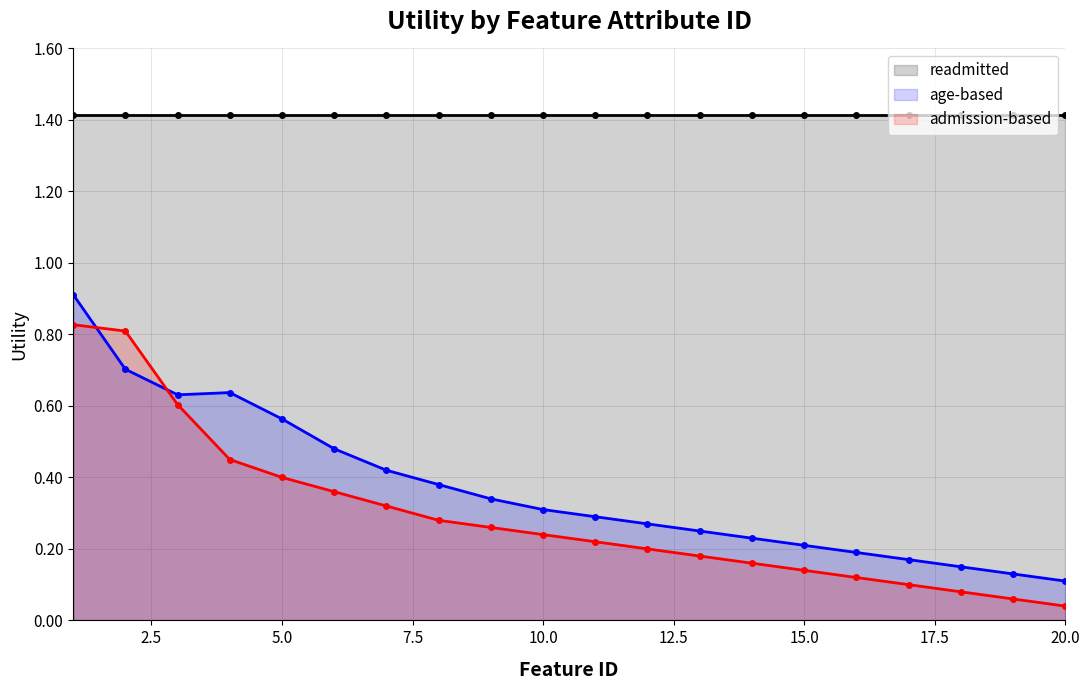

Count the number of categories in the chart.

20